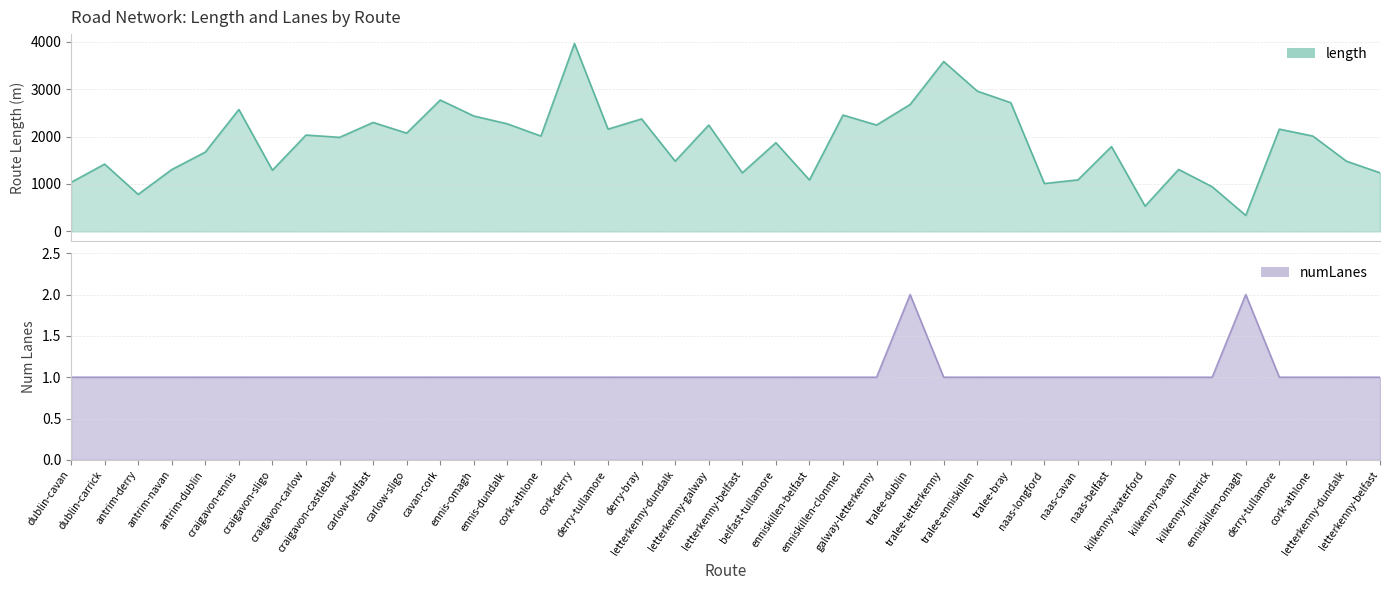

What is the difference between the highest and lowest values at naas-longford?

1008.3